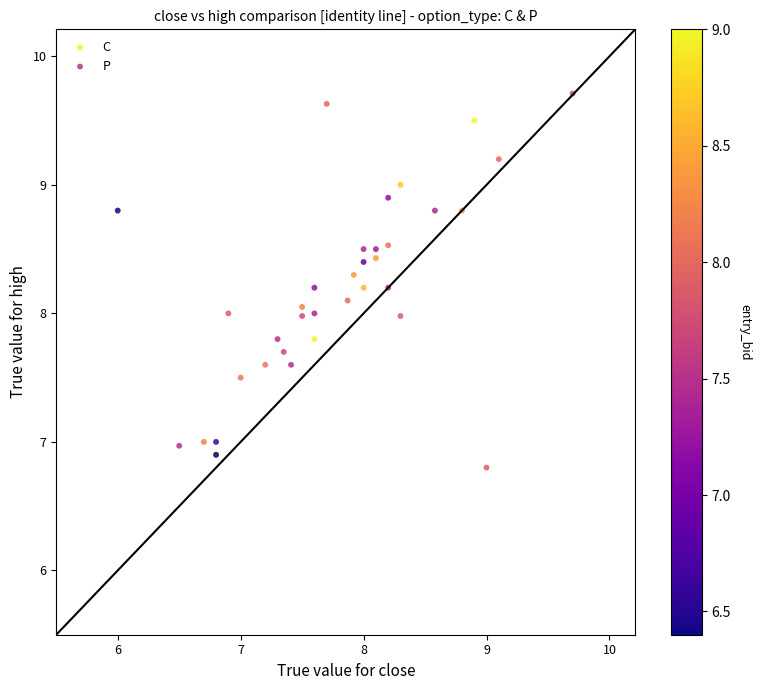

Which series contains the lowest Y value?

C